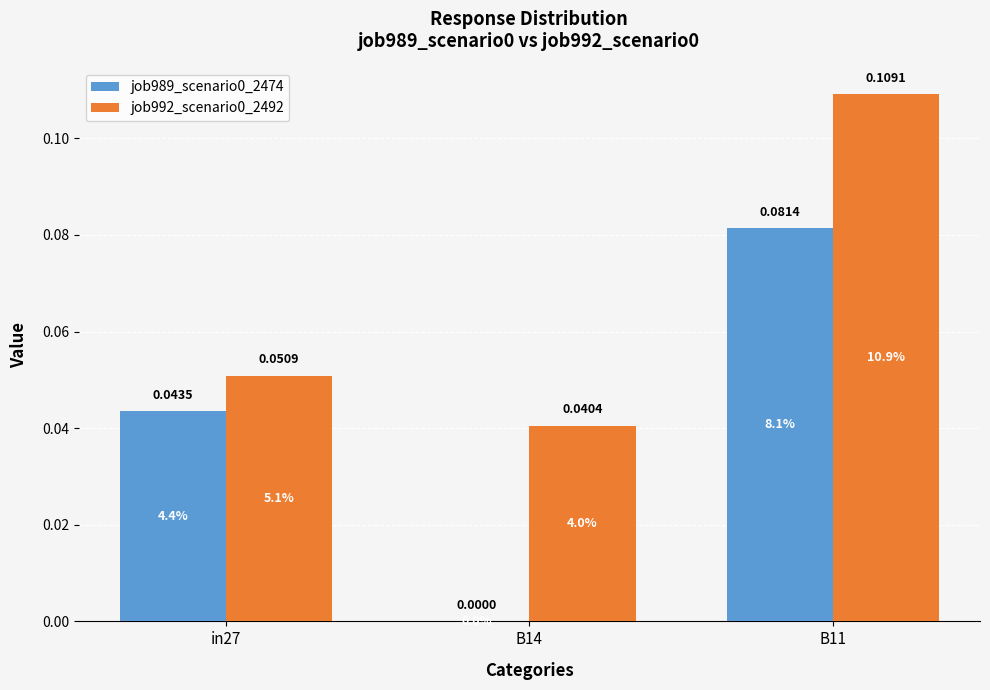

Are the bars grouped side by side (vs. stacked)?

Yes